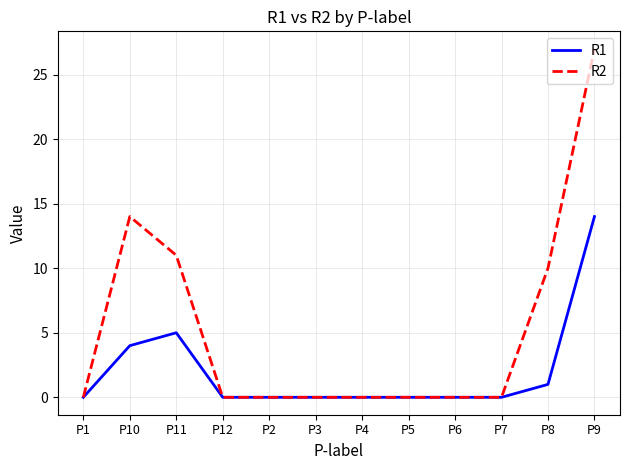

True or false: R2 has a value of 16 at P6.

False